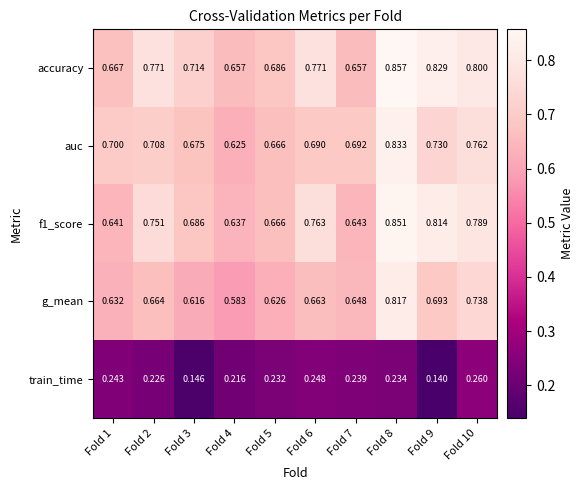

List the series in order of their peak value, highest first.

accuracy, f1_score, auc, g_mean, train_time